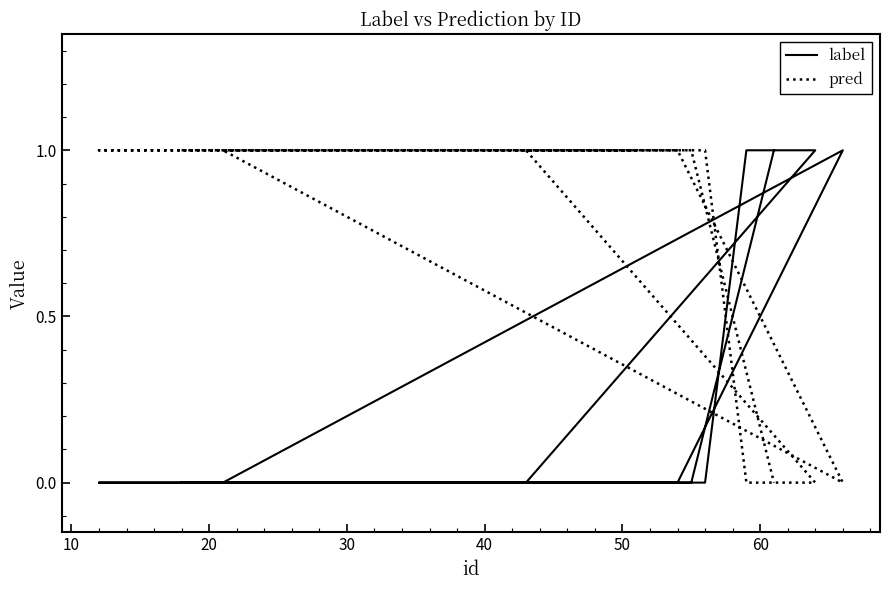

Which series has the largest total across all categories?

pred